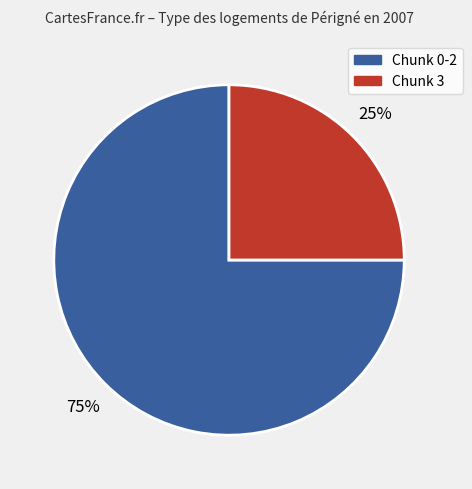

To the nearest percent, what is the average slice percentage?

50%